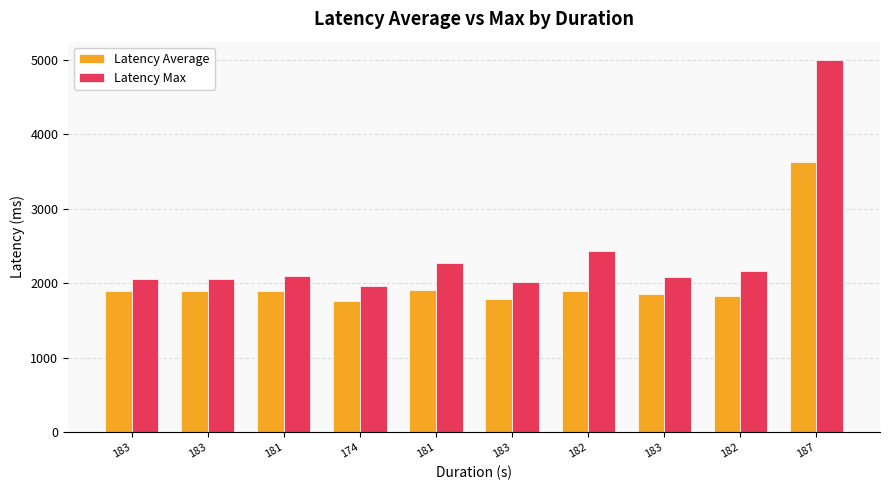

What are all the series names shown in the legend?

Latency Average, Latency Max